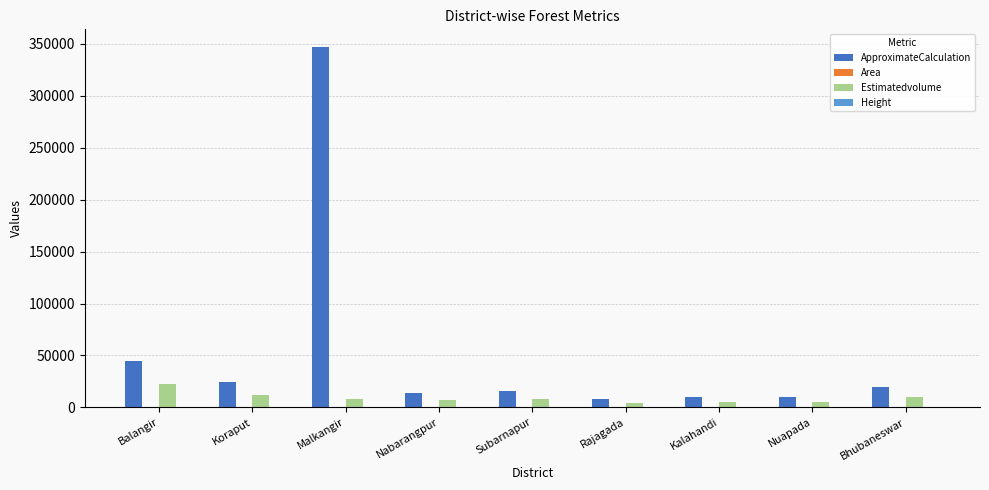

Does the chart contain stacked bars?

No